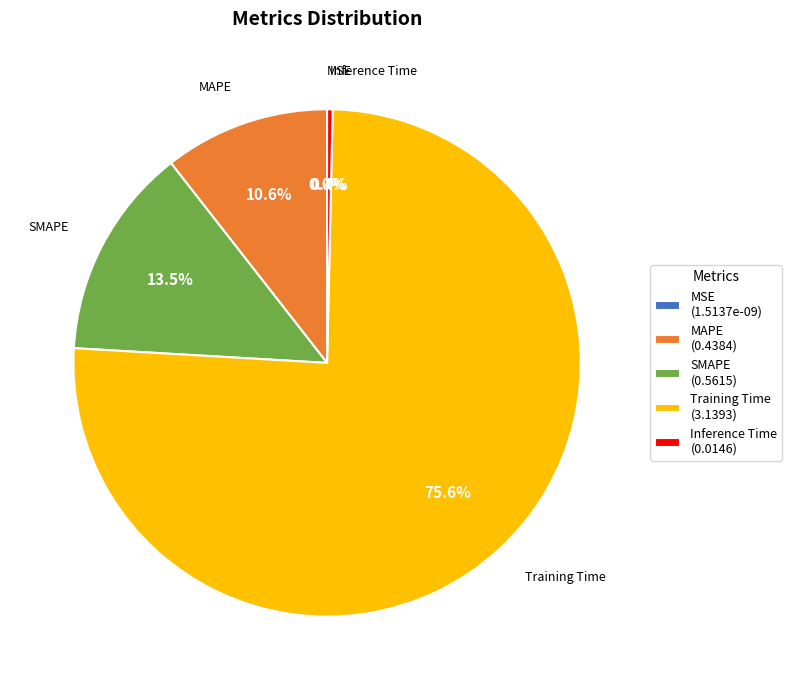

Rank the categories by value from highest to lowest.

Training Time, SMAPE, MAPE, Inference Time, MSE